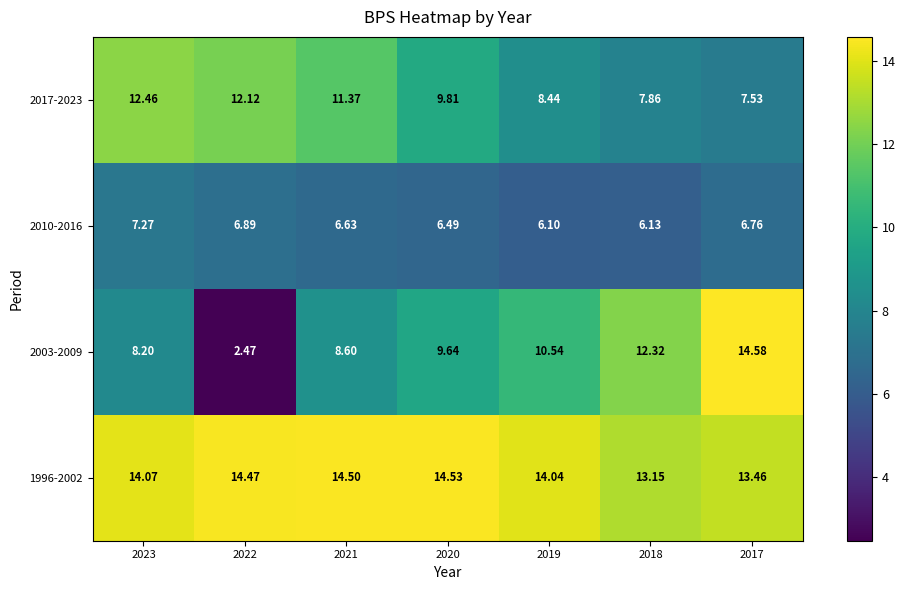

Is the value of 2017-2023 at 2019 greater than the value of 2010-2016 at 2022?

Yes